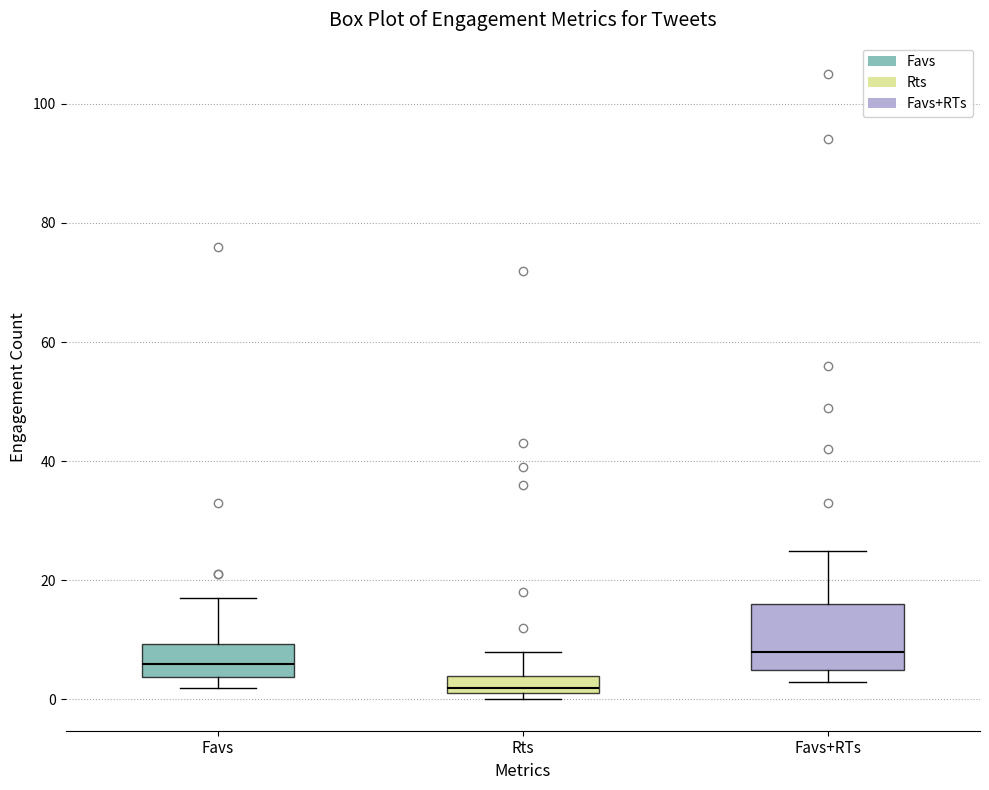

Where is the lower edge of the box for Favs on the y-axis? The values are not printed on the chart, so give them approximately, as read against the axis.

4